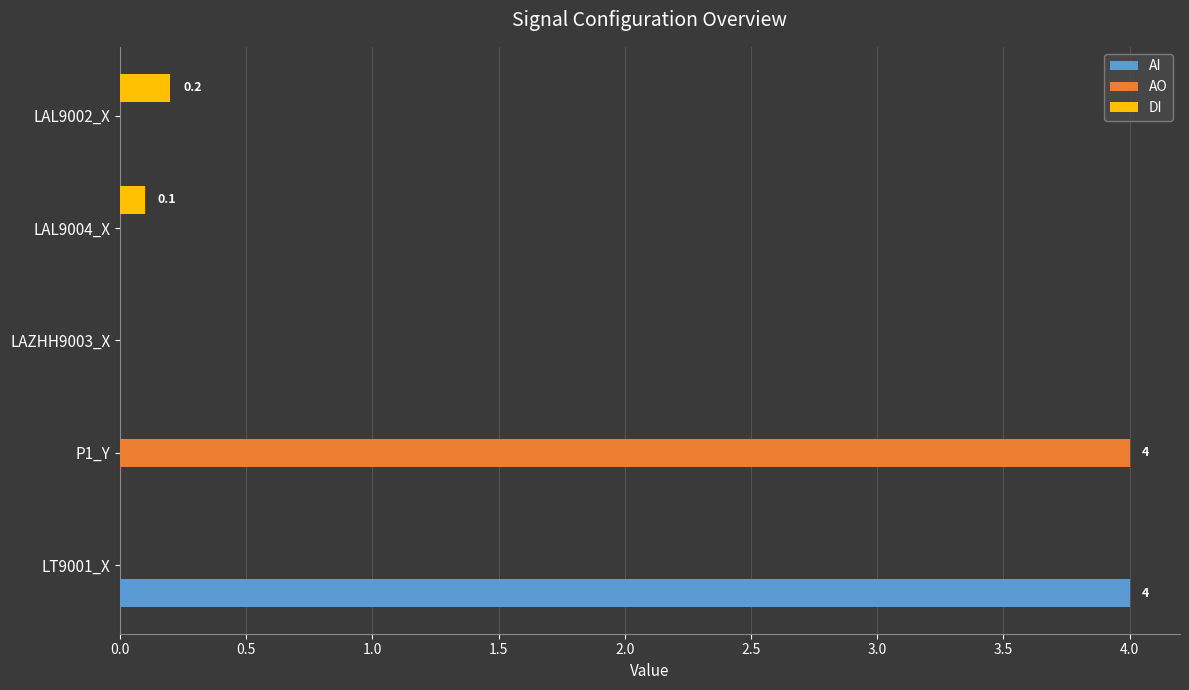

What are all the series names shown in the legend?

AI, AO, DI